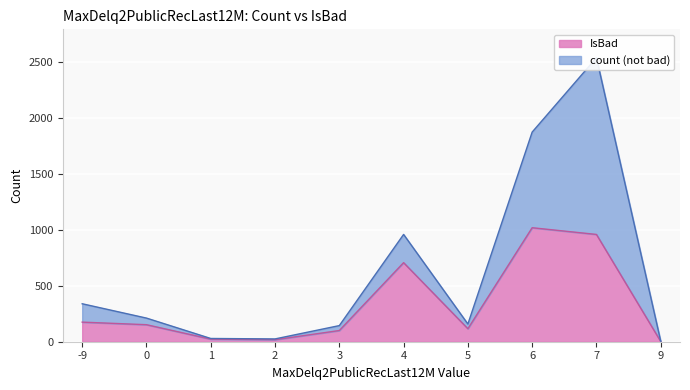

Rank the series at 1 from highest to lowest value.

count, IsBad